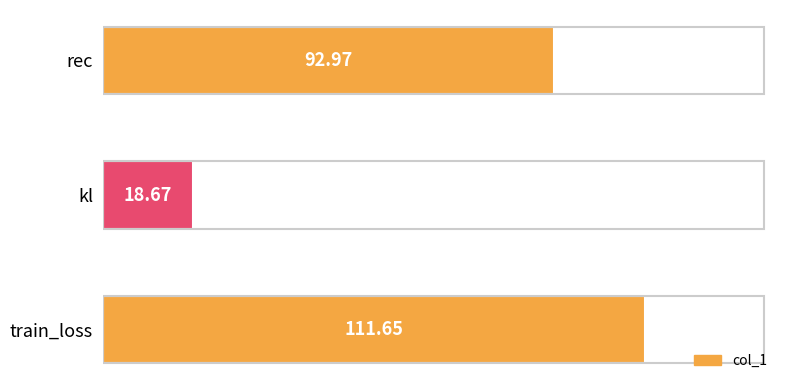

Rank the categories by value from lowest to highest.

kl, rec, train_loss